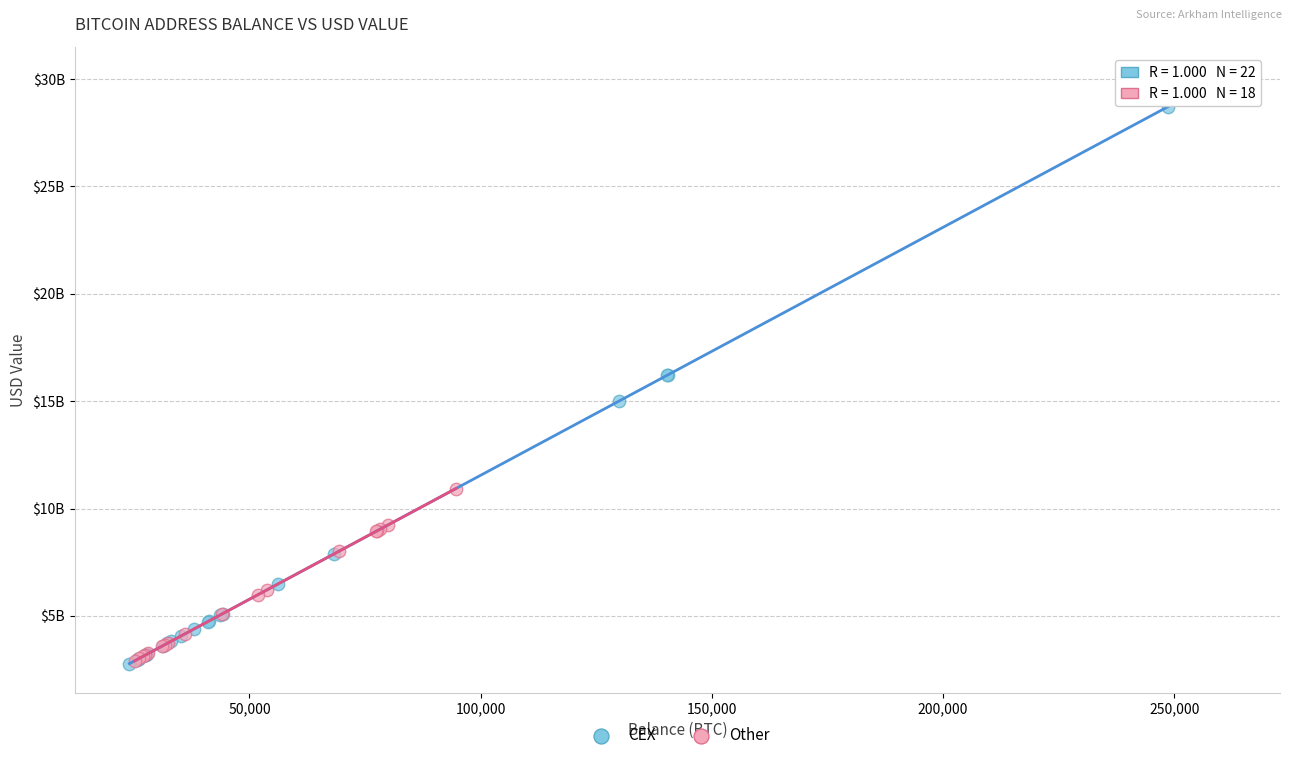

What are all the series names shown in the legend?

CEX, Other